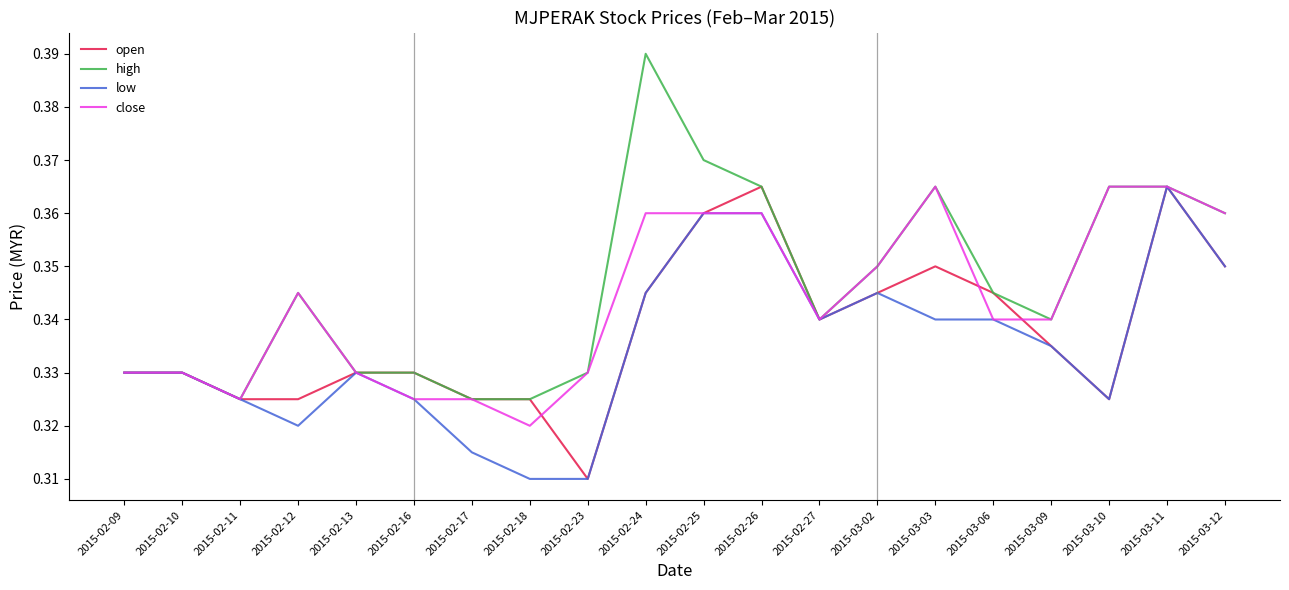

Does the chart display data point markers on the line(s)?

No